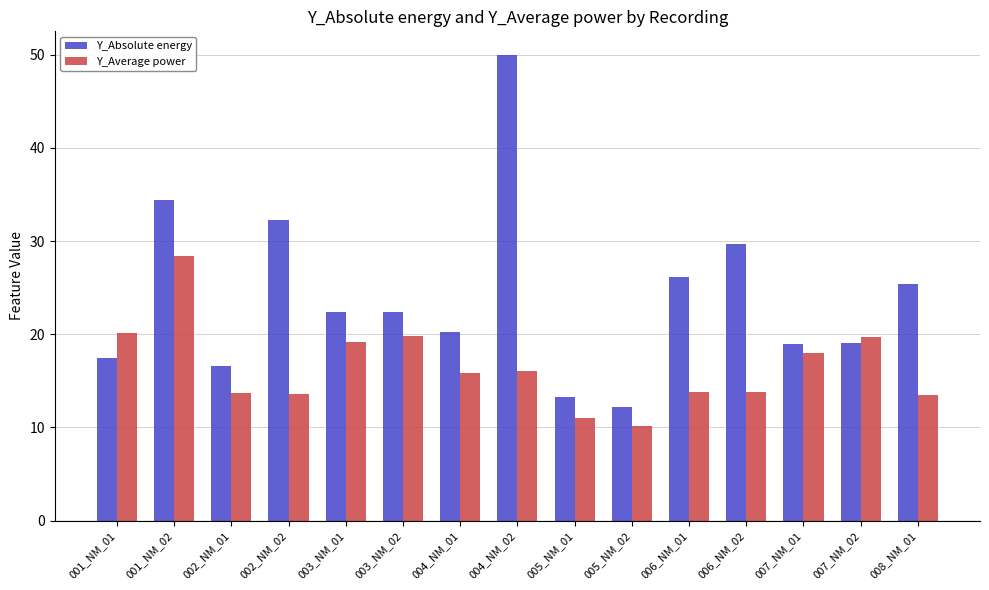

What is the value of the Y_Average power bar at the 7th from the left?

15.8